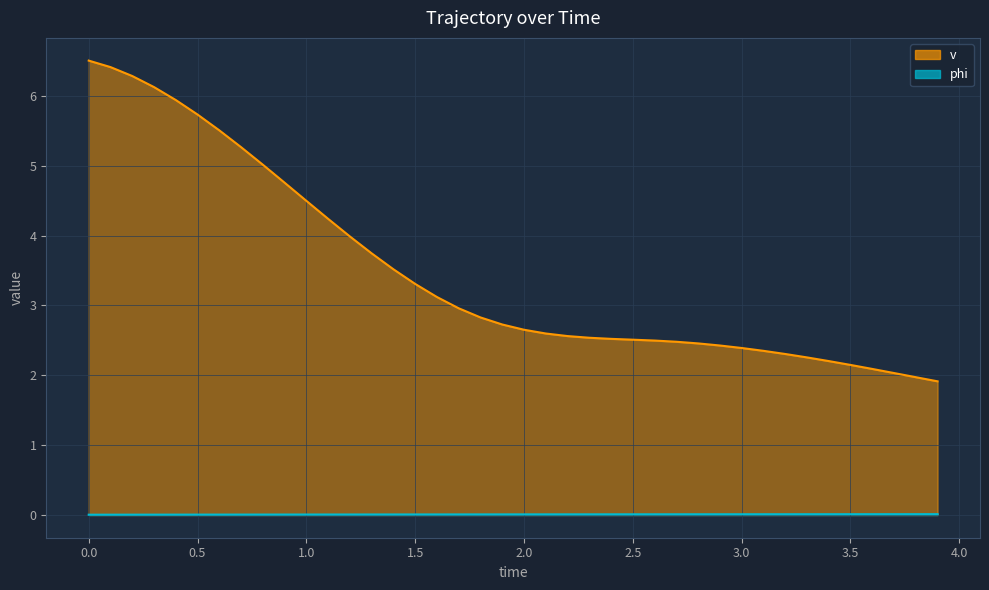

Does the chart display data point markers on the line(s)?

No